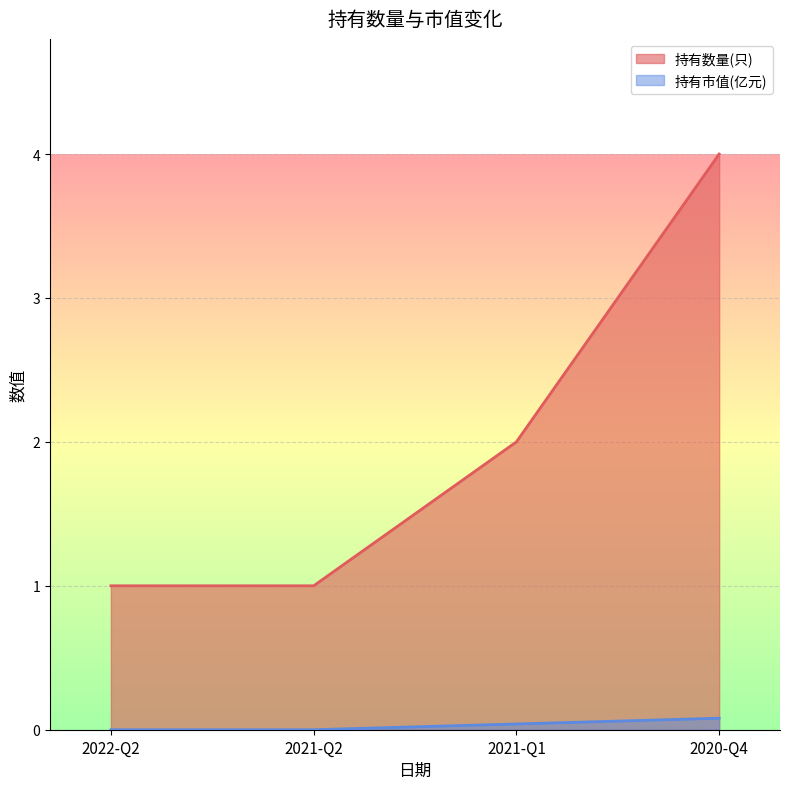

List the series in order of their overall mean, highest first.

持有数量(只), 持有市值(亿元)